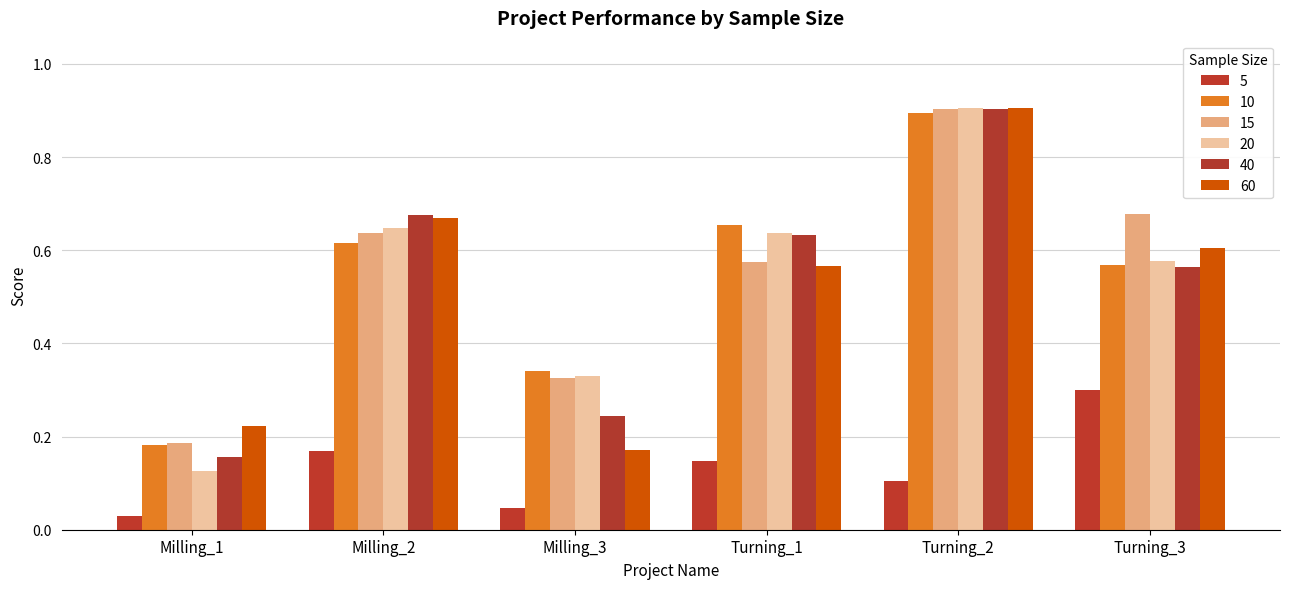

How many bars are there in total?

36